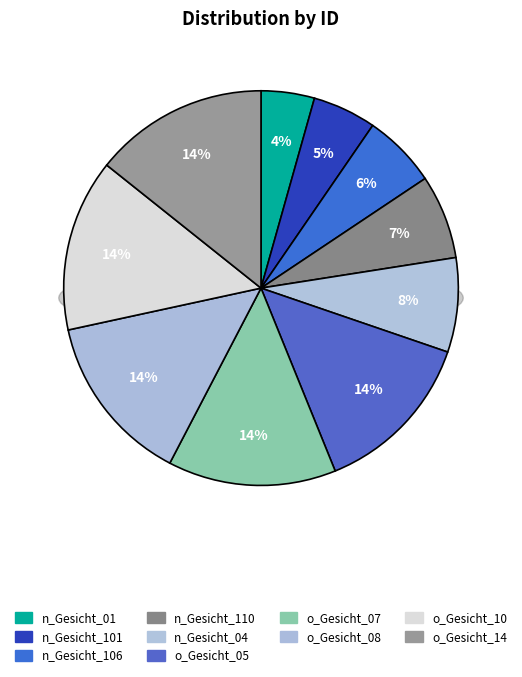

What percentage do o_Gesicht_10.jpg and o_Gesicht_07.jpg together represent?

27.9%